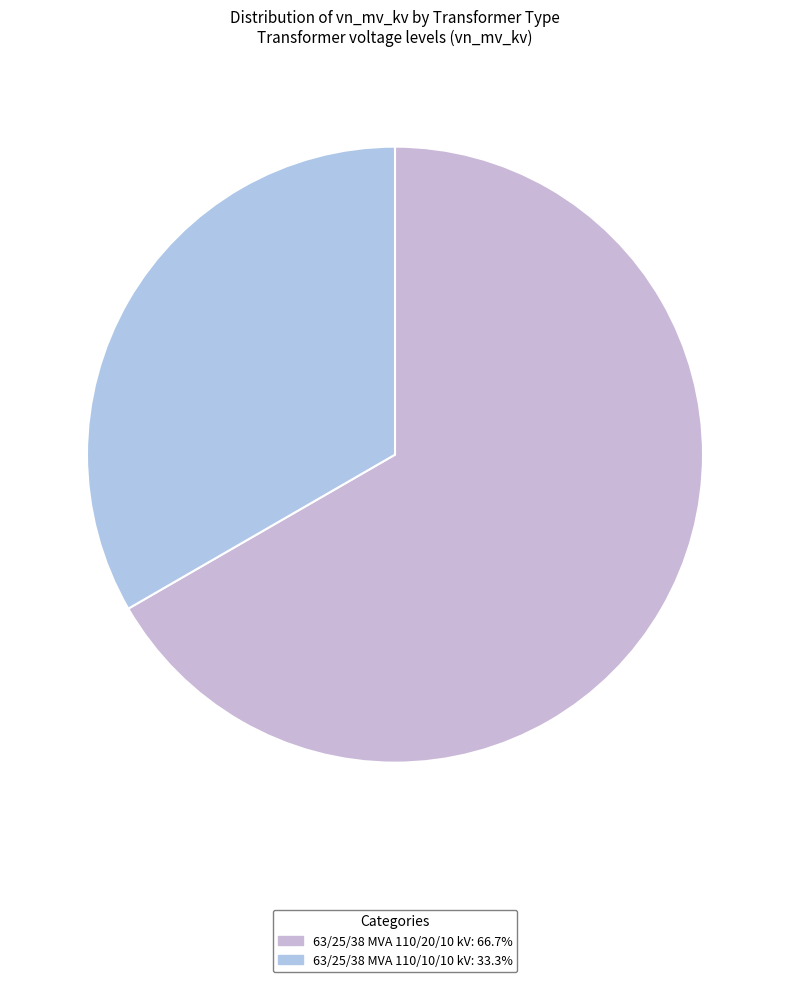

How many slices are in this pie chart?

2